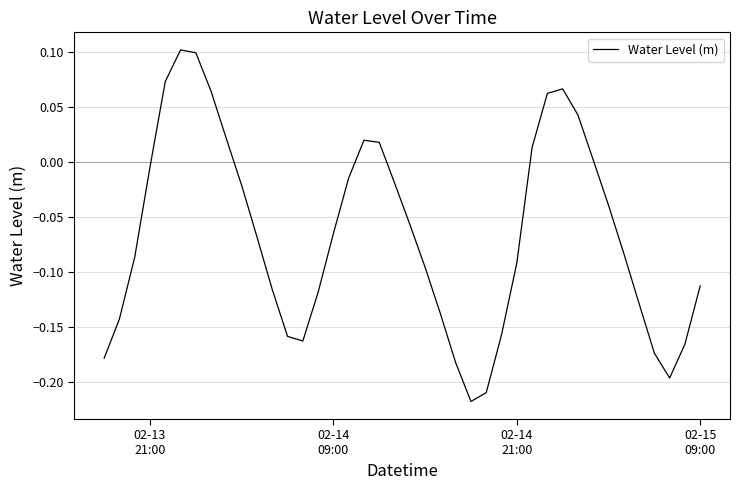

What is the difference between the maximum and minimum values?

0.3